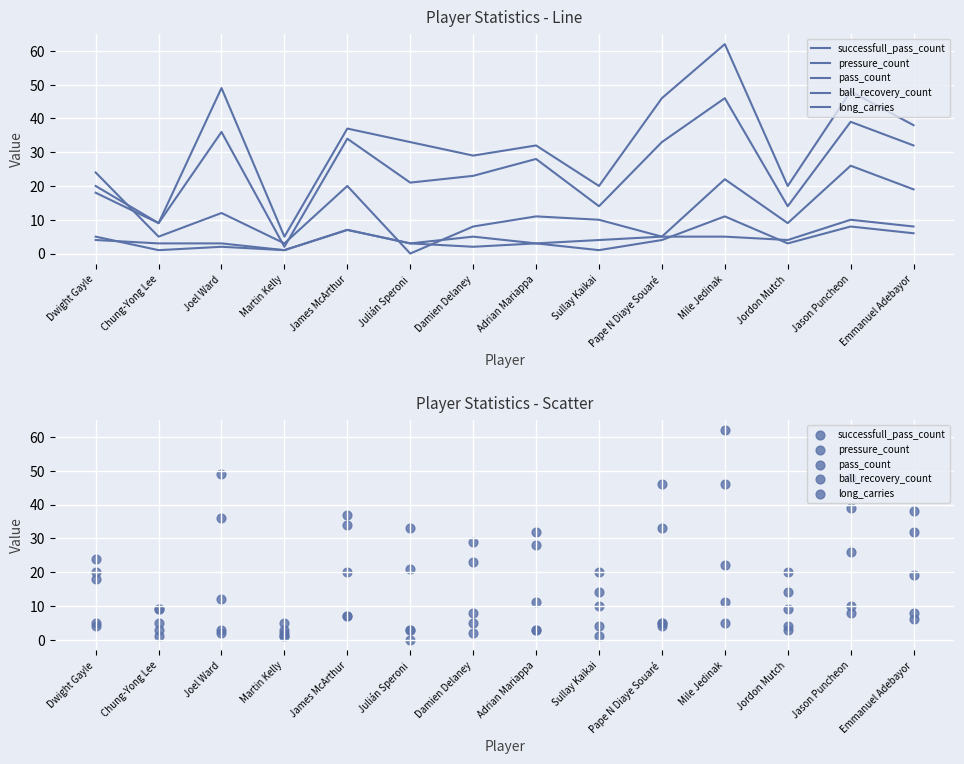

What are all the series names shown in the legend?

successfull_pass_count, pressure_count, pass_count, ball_recovery_count, long_carries